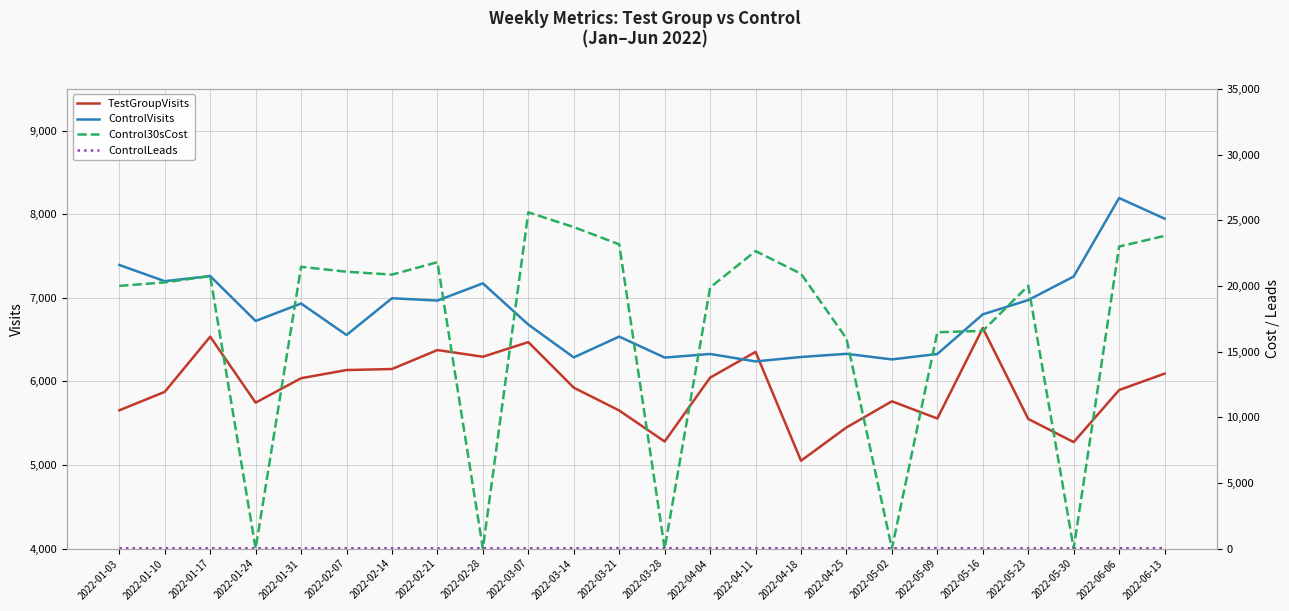

Reading right to left, extract all data points from this chart.

TestGroupVisits: 6093.0	5897.0	5274.0	5551.0	6638.0	5556.0	5762.0	5449.0	5051.0	6353.0	6045.0	5281.0	5652.0	5925.0	6470.0	6295.0	6375.0	6148.0	6136.0	6038.0	5746.0	6535.0	5875.0	5654.0
ControlVisits: 7947.0	8194.0	7255.0	6973.0	6802.0	6328.0	6263.0	6330.0	6292.0	6239.0	6328.0	6285.0	6536.0	6287.0	6680.0	7173.0	6967.0	6995.0	6555.0	6932.0	6723.0	7260.0	7199.0	7393.0
Control30sCost: 23805.9	22994.6	0.0	20008.6	16574.0	16469.0	0.0	15988.6	20921.2	22648.3	19873.6	0.0	23161.2	24474.3	25597.8	0.0	21802.2	20856.7	21077.7	21452.2	0.0	20746.4	20265.8	19997.5
ControlLeads: 32.0	24.0	25.0	22.0	21.0	38.0	26.0	26.0	25.0	31.0	31.0	26.0	36.0	32.0	18.0	24.0	27.0	27.0	23.0	19.0	25.0	19.0	22.0	24.0